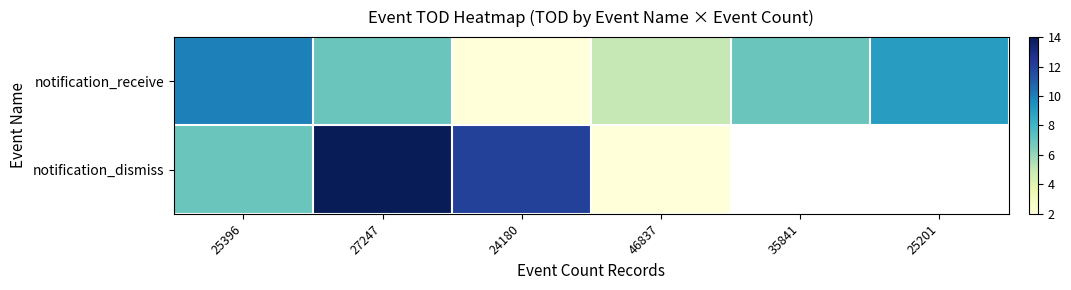

Which series has the widest spread of values?

notification_dismiss